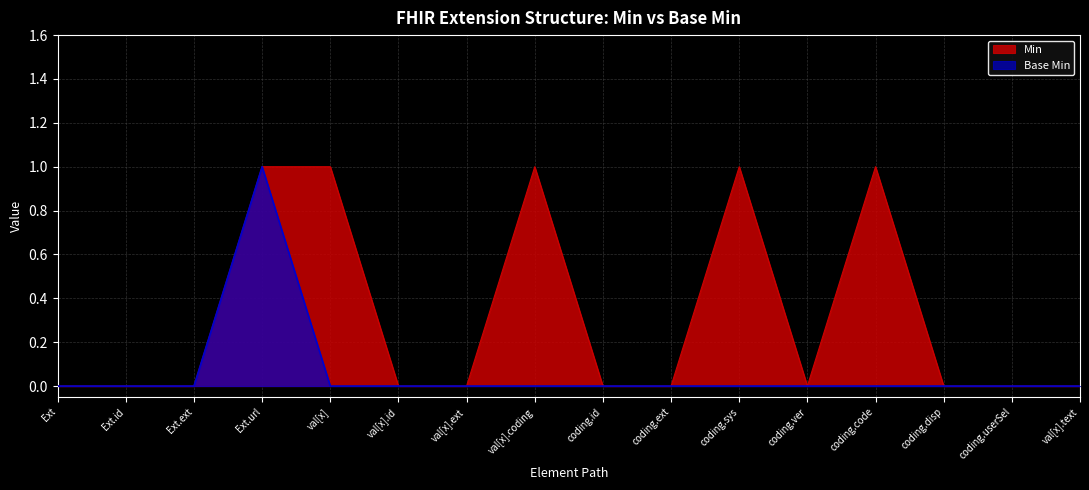

What are all the series names shown in the legend?

Min, Base Min